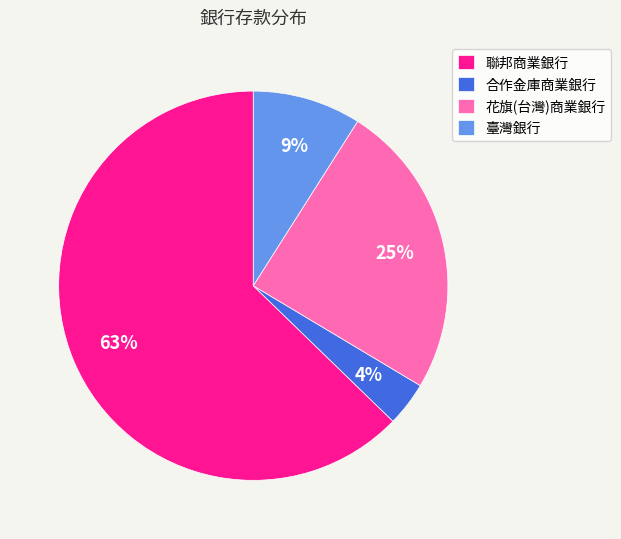

Which has a higher value, 臺灣銀行 or 聯邦商業銀行?

聯邦商業銀行